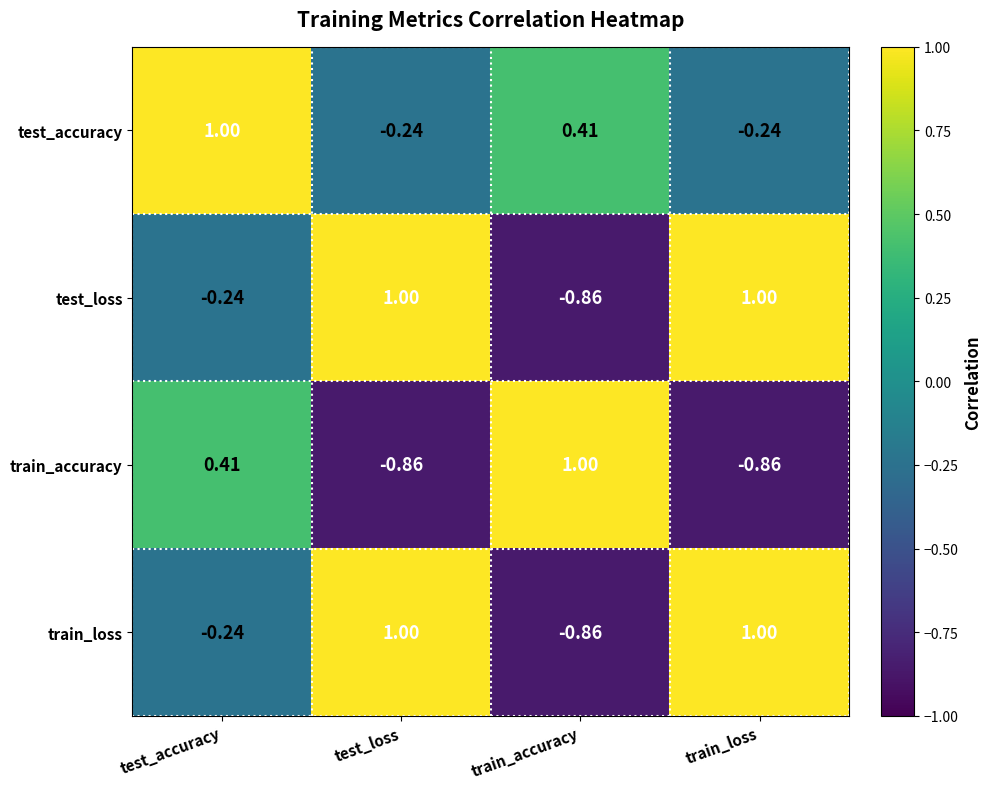

Which category has the highest value in the test_accuracy series?

test_accuracy